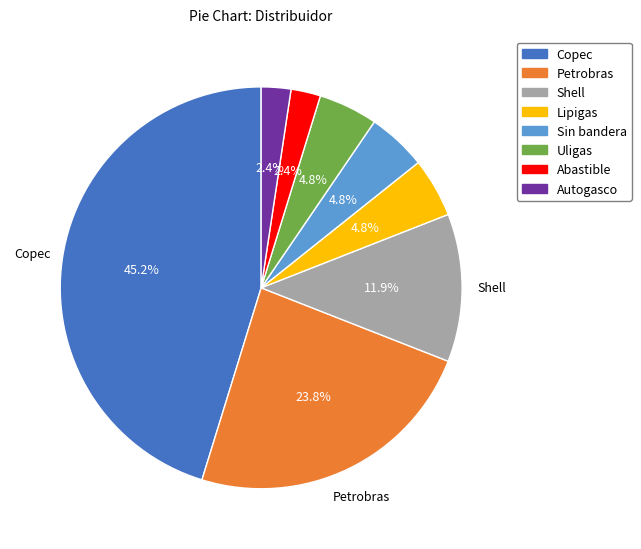

Approximately how many times larger is the value at Uligas compared to Copec?

0.1